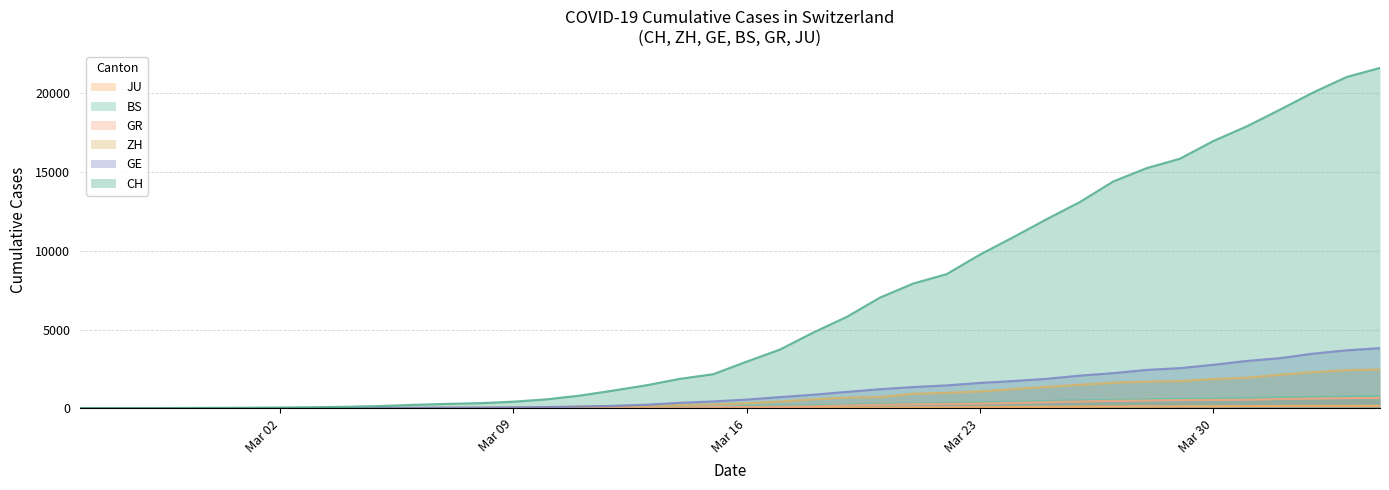

Reading left to right, transcribe all the data shown in this chart.

CH: 0	4	8	20	30	36	50	69	97	142	219	280	327	419	570	807	1125	1463	1870	2165	2959	3727	4807	5794	7022	7915	8509	9749	10853	11994	13085	14388	15229	15831	16951	17876	18940	20034	21011	21587
ZH: 0	0	2	2	6	7	10	13	15	23	29	34	40	49	62	101	140	163	218	250	326	429	568	679	711	922	981	1070	1216	1362	1494	1621	1695	1727	1853	1941	2130	2294	2422	2455
GE: 0	1	1	5	9	10	11	14	16	20	30	43	45	60	80	114	155	227	351	435	556	710	863	1041	1212	1350	1453	1611	1729	1870	2073	2231	2436	2547	2761	3003	3180	3469	3678	3816
BS: 0	0	1	1	1	1	1	3	3	8	15	21	24	28	33	49	73	92	100	0	143	164	181	220	270	297	356	374	410	462	501	530	569	605	617	653	687	714	754	767
GR: 0	2	2	6	6	6	9	9	12	14	16	17	18	18	22	31	43	53	56	71	84	101	128	182	226	258	284	300	343	393	433	474	495	519	535	547	592	622	649	657
JU: 0	0	1	1	1	1	1	2	2	4	4	5	5	7	7	7	12	17	18	19	25	29	32	36	44	54	61	69	82	92	100	114	119	127	128	140	145	149	149	154